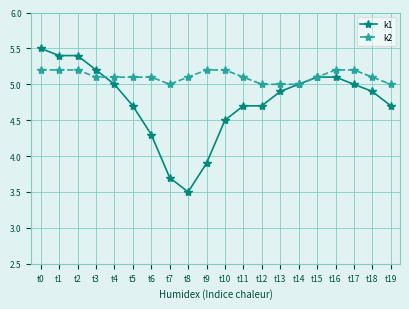

What is the spread (max minus min) of values at t11?

0.4